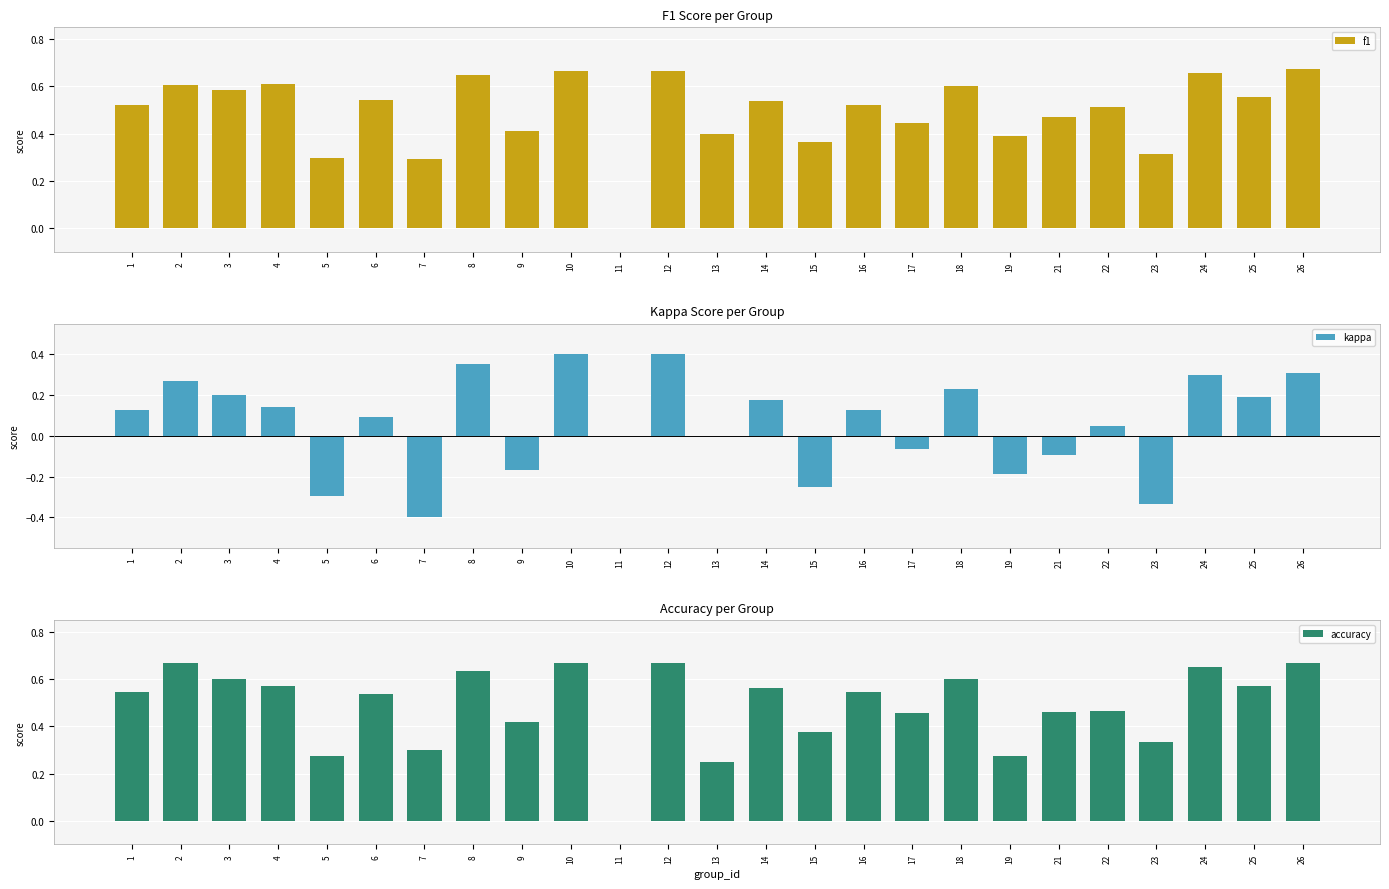

How many f1 values are between 0 and 1?

25